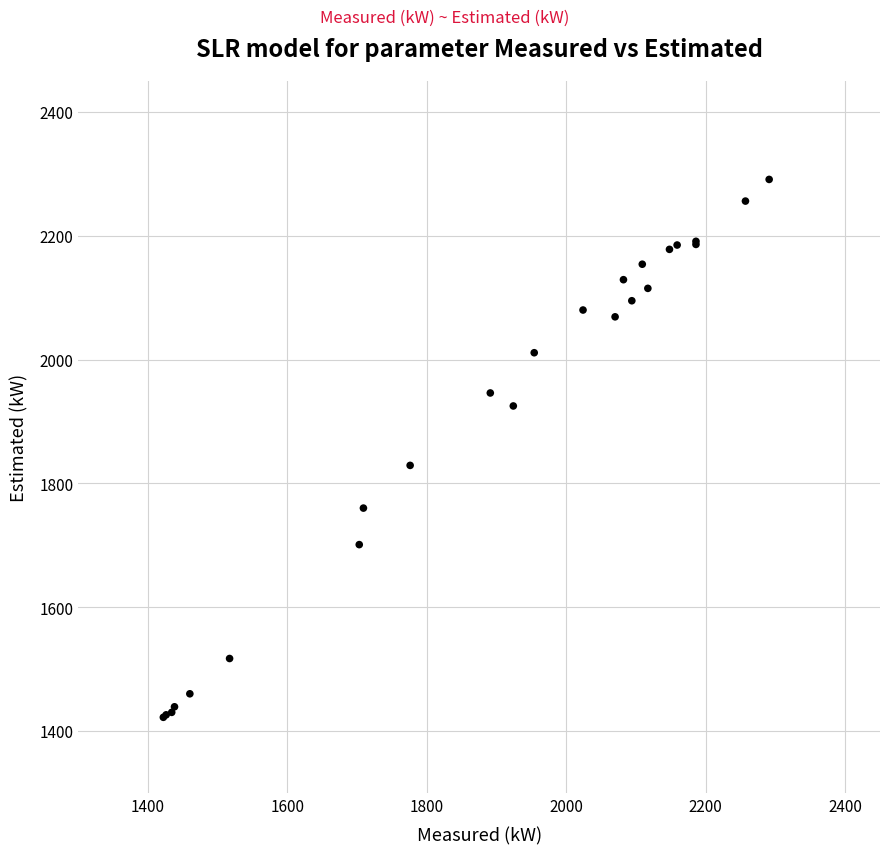

What Y value in the scatter plot is closest to 1856?

1829